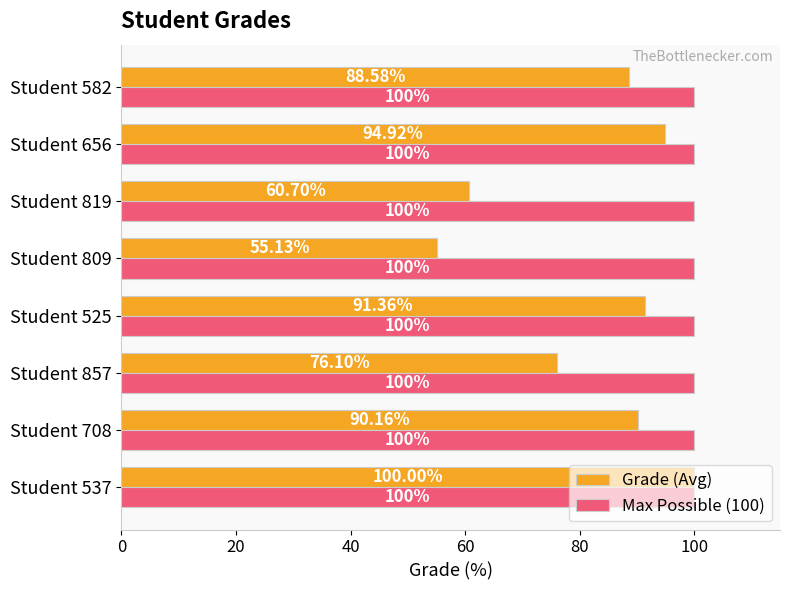

Which series has the largest range (max minus min)?

Grade (Avg)